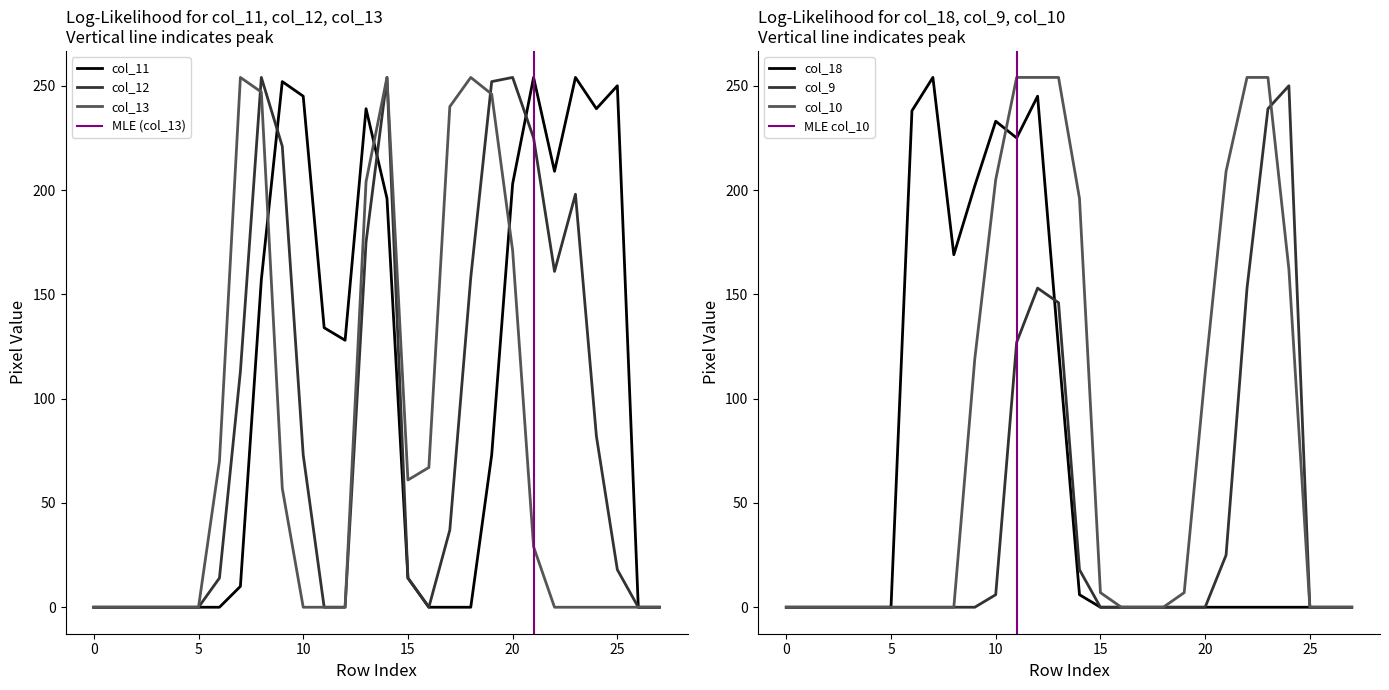

The value of col_13 at 5 is -158. True or false?

False